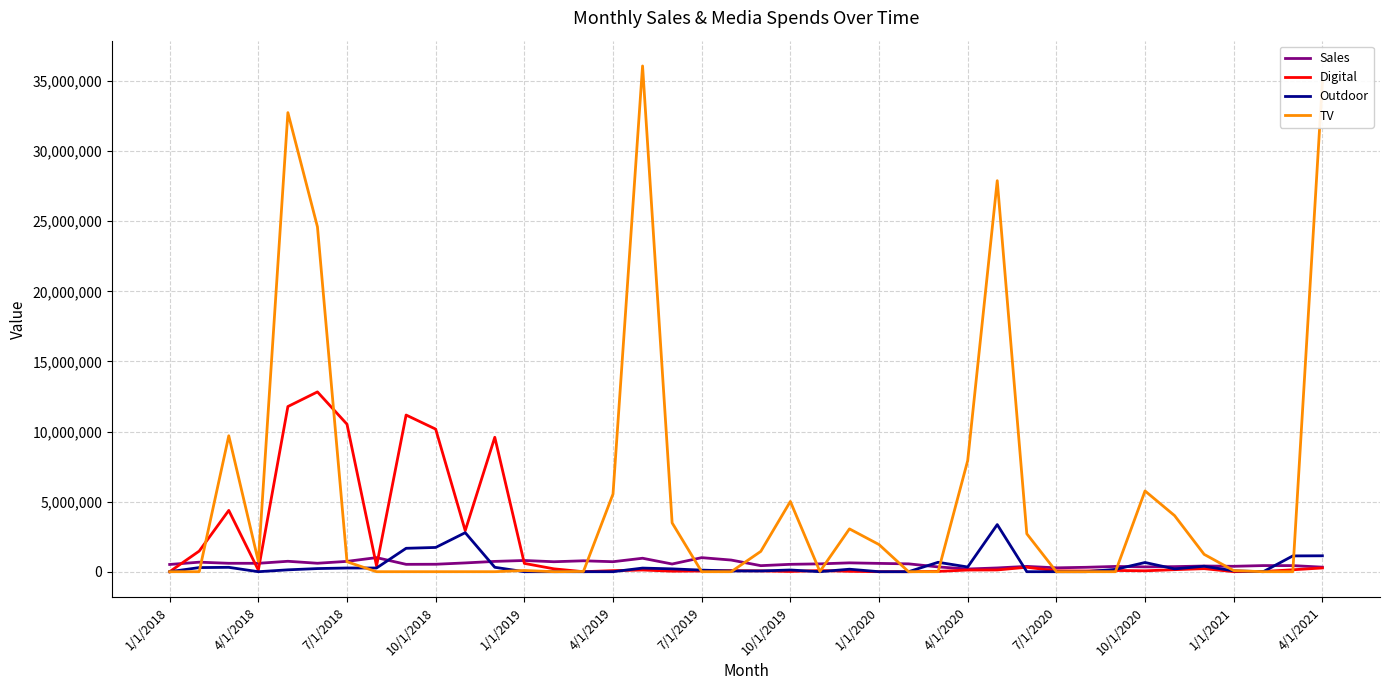

Rank the series by their maximum value, from highest to lowest.

TV, Digital, Outdoor, Sales